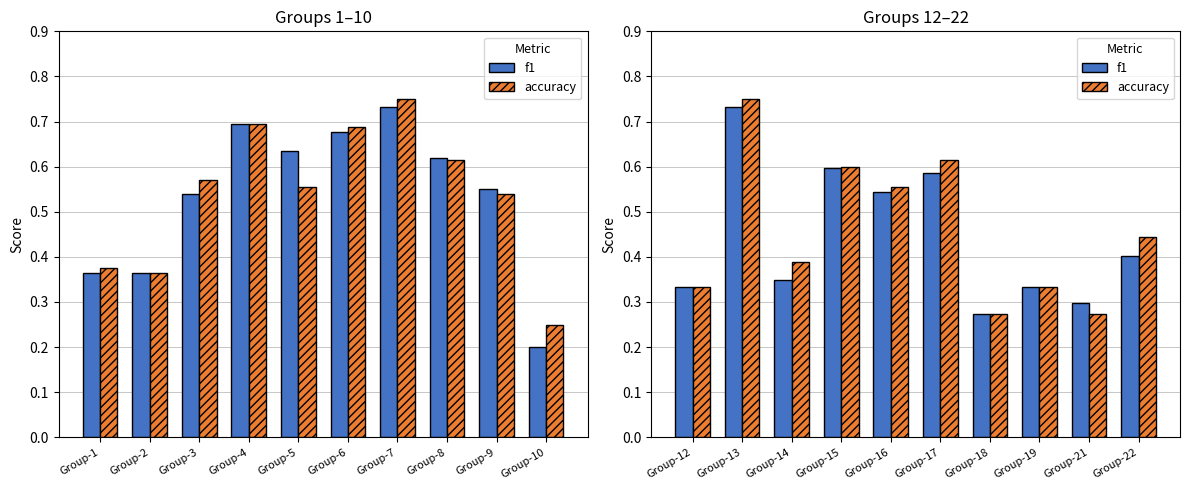

What is the average value of the accuracy series?

0.5